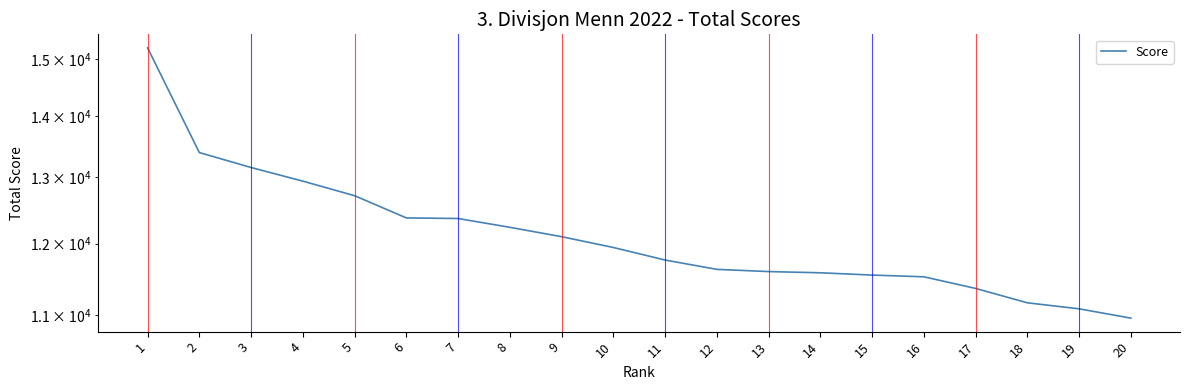

List the labels in order of value, largest first.

1, 2, 3, 4, 5, 6, 7, 8, 9, 10, 11, 12, 13, 14, 15, 16, 17, 18, 19, 20